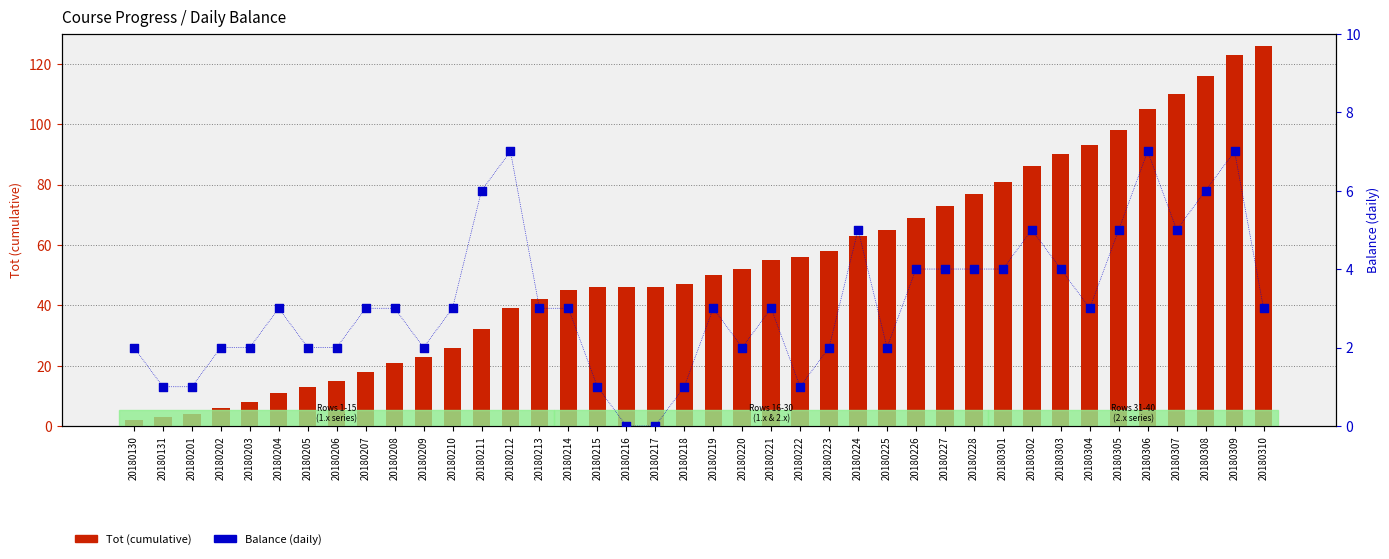

At how many categories does at least one series exceed 107?

4